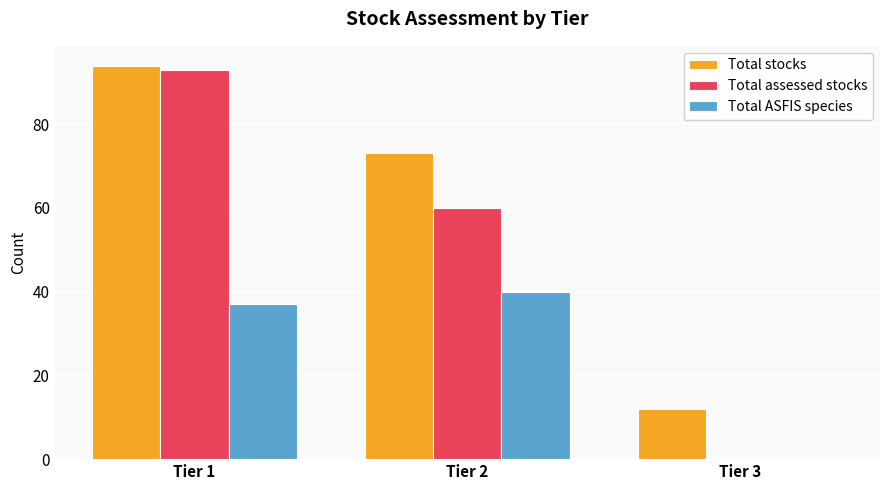

At which category does the chart reach its peak across all series?

Tier 1